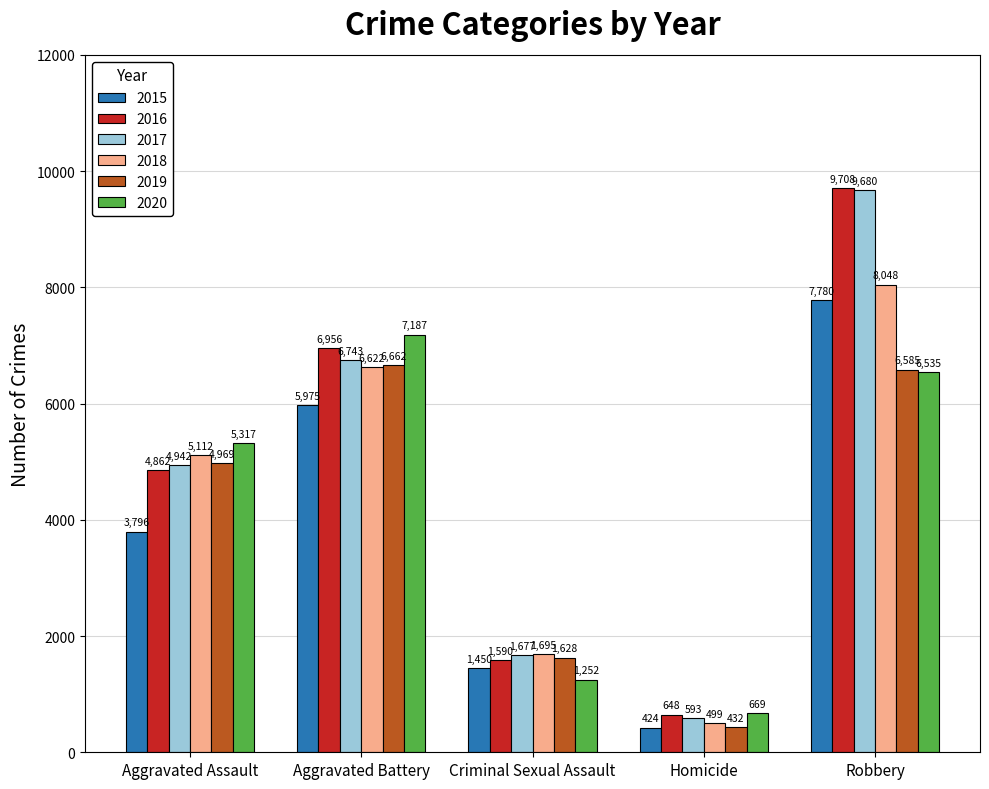

What are all the series names shown in the legend?

2015, 2016, 2017, 2018, 2019, 2020